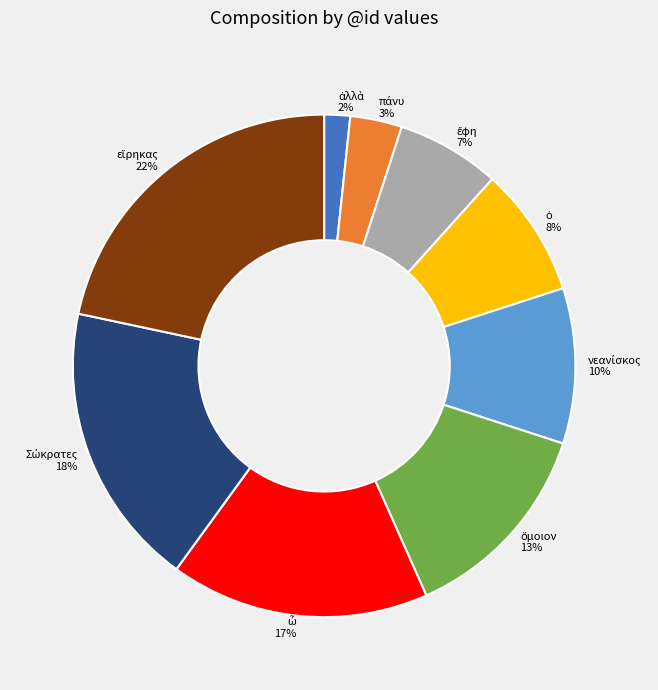

Is there any slice that represents more than half of the pie?

No